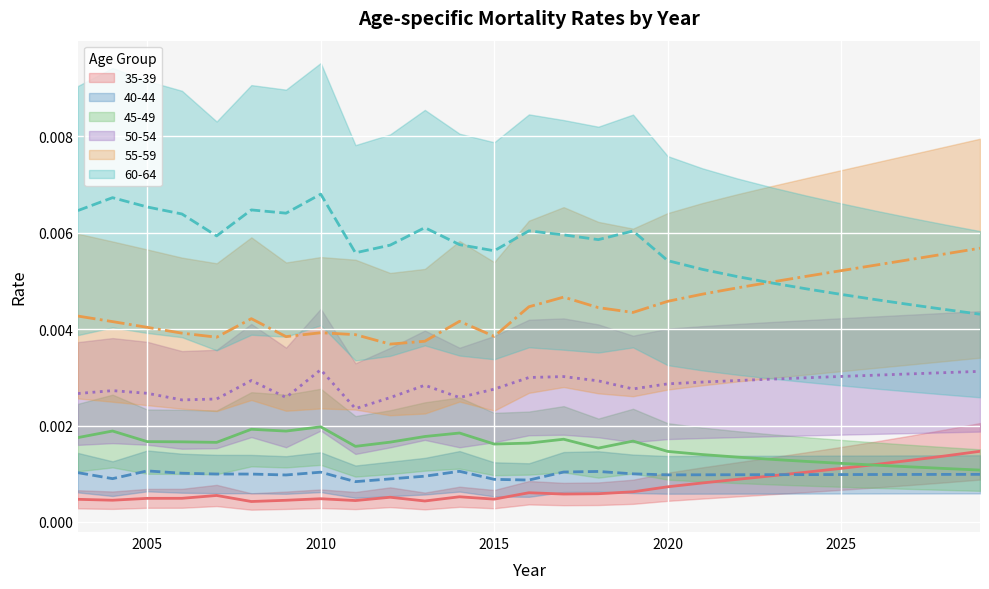

Rank the categories by 50-54 value from highest to lowest.

2010, 2029, 2028, 2027, 2026, 2025, 2017, 2016, 2024, 2023, 2008, 2022, 2018, 2021, 2020, 2013, 2019, 2015, 2004, 2005, 2003, 2009, 2014, 2012, 2007, 2006, 2011